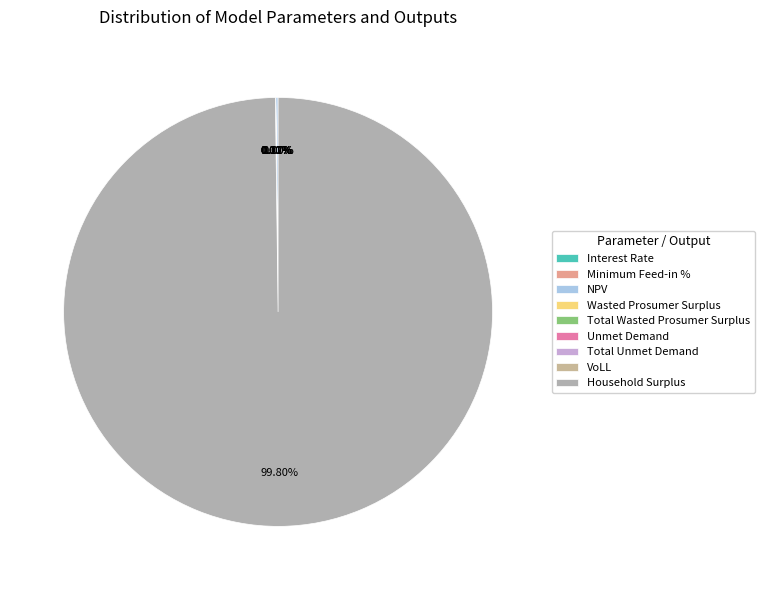

The Household Surplus slice represents 85% of the pie. True or false?

False